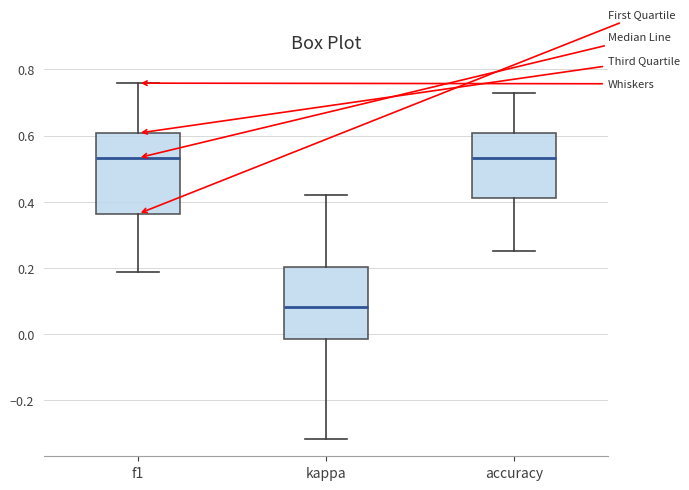

Where does the lower whisker of the box for kappa end on the y-axis? The values are not printed on the chart, so give them approximately, as read against the axis.

-0.32